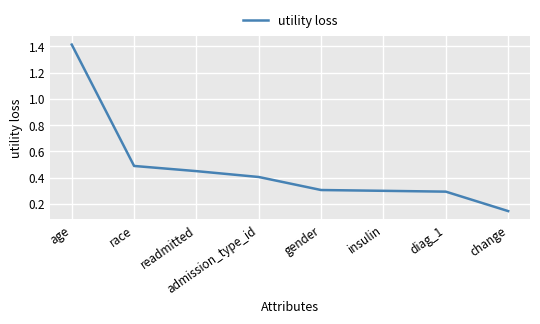

At which category does the chart reach its peak across all series?

age